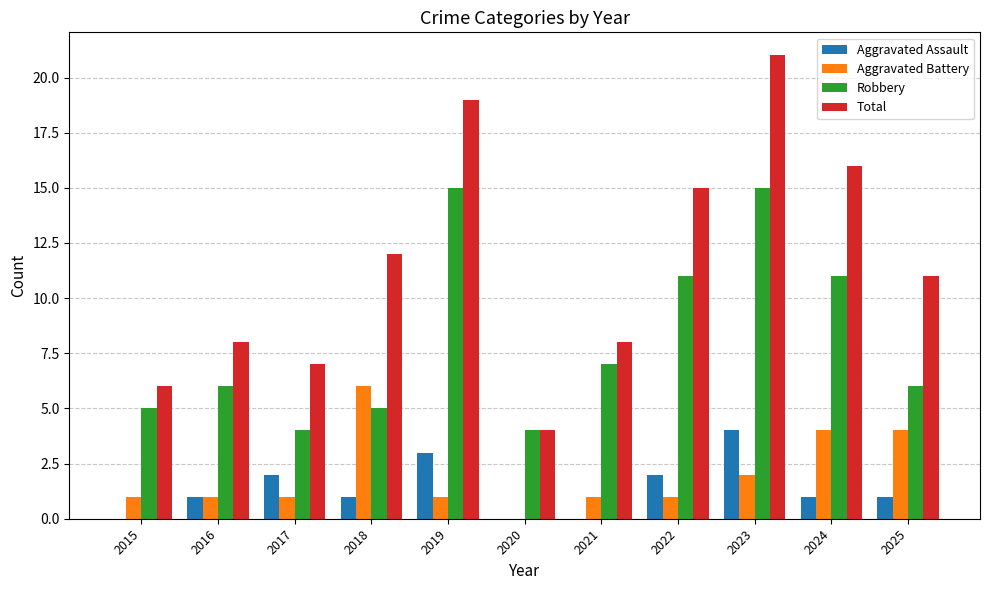

Does the chart contain stacked bars?

No